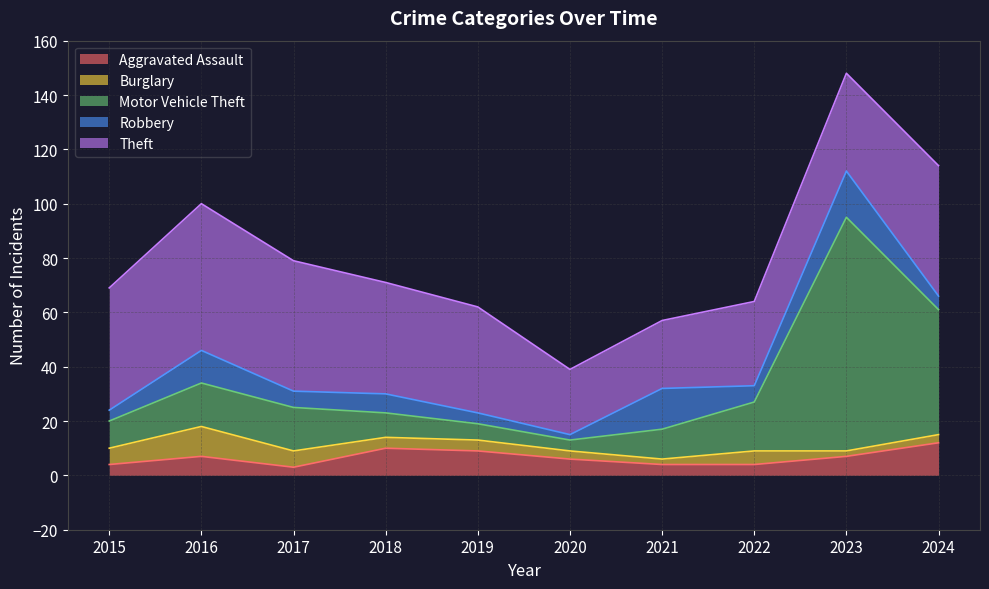

What are all the series names shown in the legend?

Aggravated Assault, Burglary, Motor Vehicle Theft, Robbery, Theft